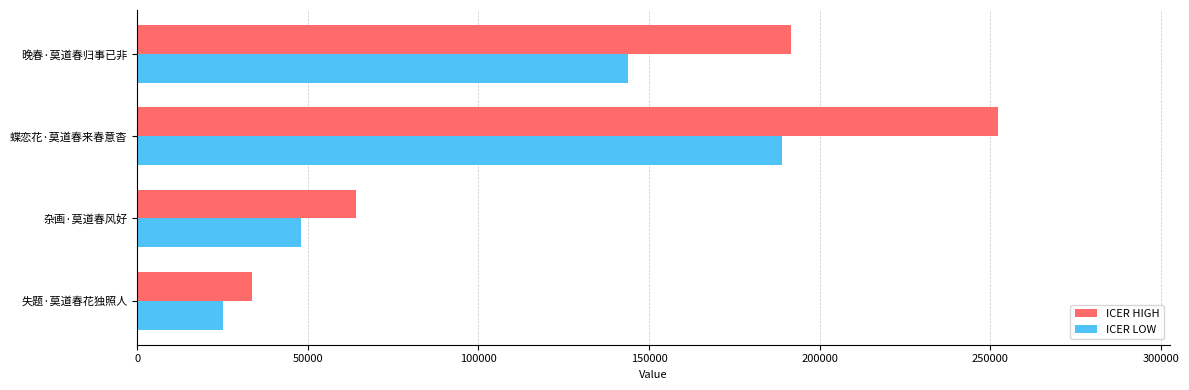

Is the value of ICER HIGH at 晚春·莫道春归事已非 greater than the value of ICER LOW at 杂画·莫道春风好?

Yes